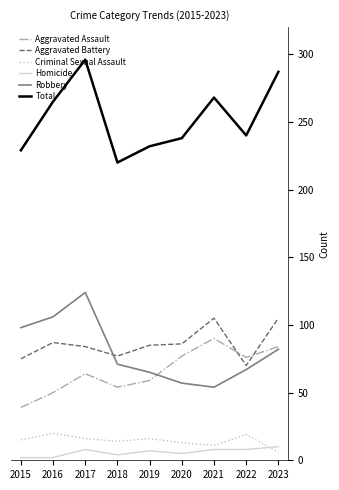

True or false: Aggravated Battery and Criminal Sexual Assault intersect in this chart.

False